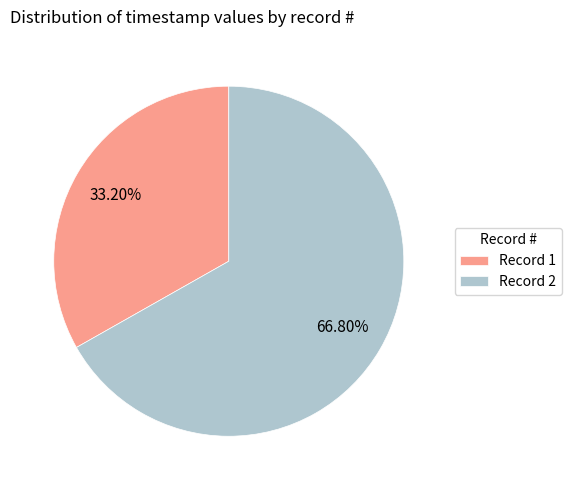

How many segments does this pie chart have?

2